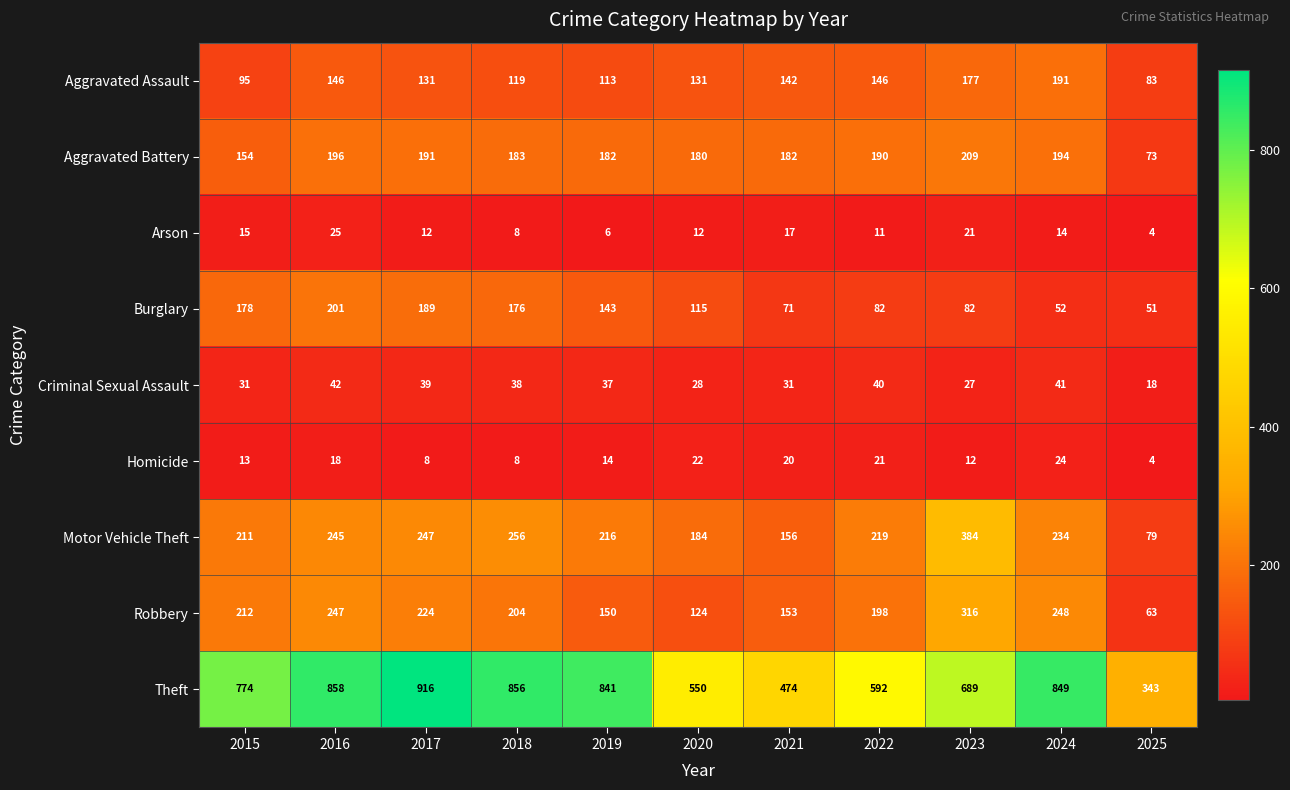

What is the difference between the Robbery values at 2017 and 2021?

71